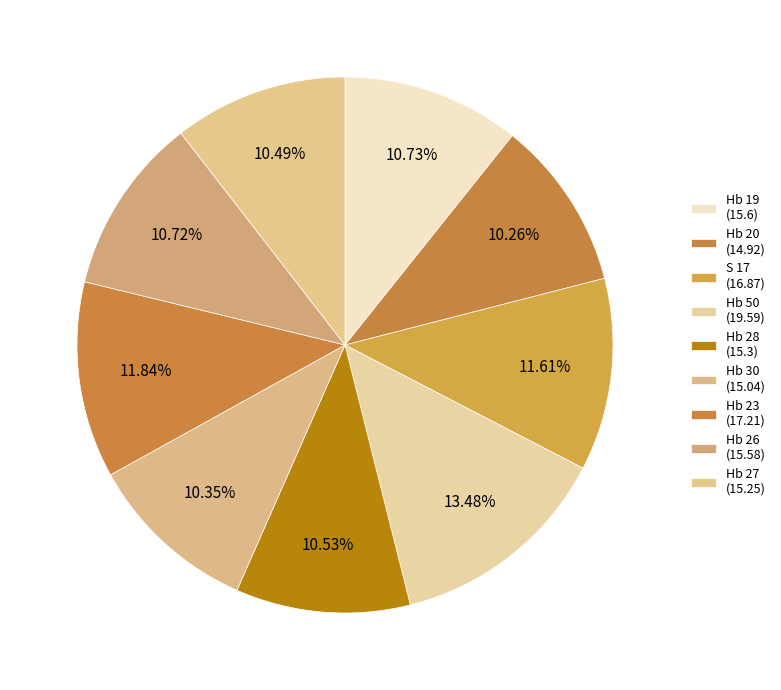

What portion of the pie excludes Hb 26?

89.3%